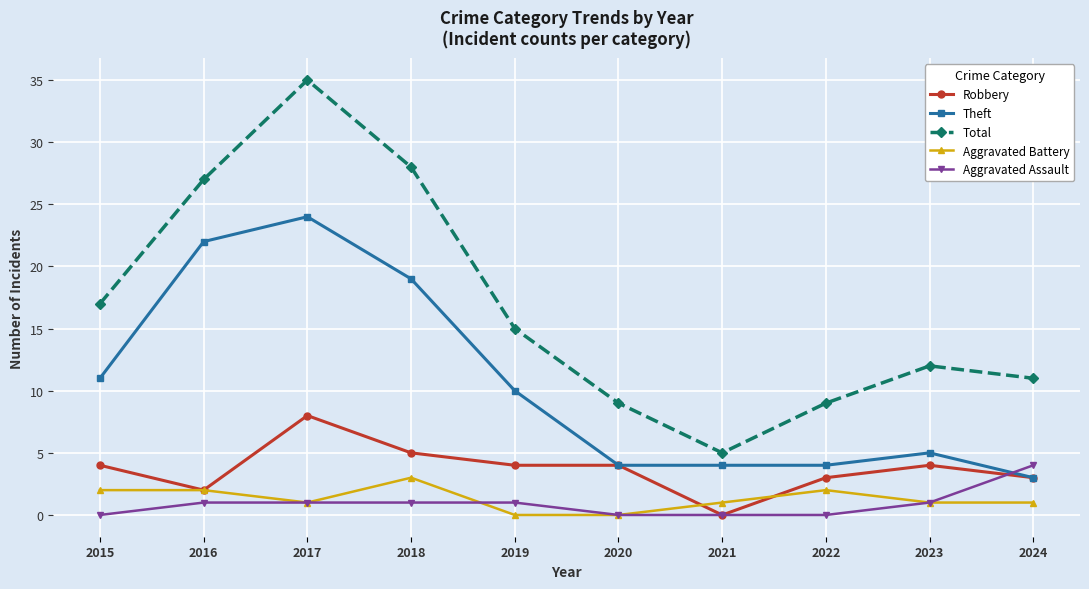

List the series in order of their peak value, highest first.

Total, Theft, Robbery, Aggravated Assault, Aggravated Battery